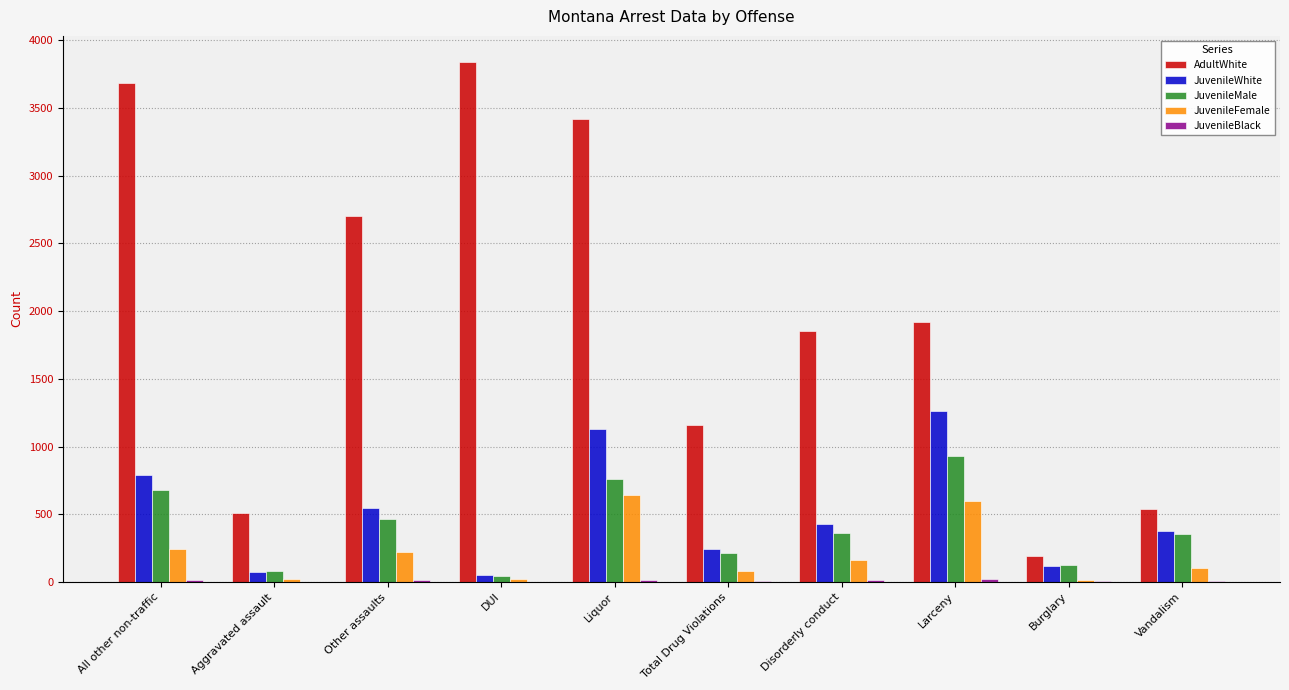

Which series has the largest total across all categories?

AdultWhite